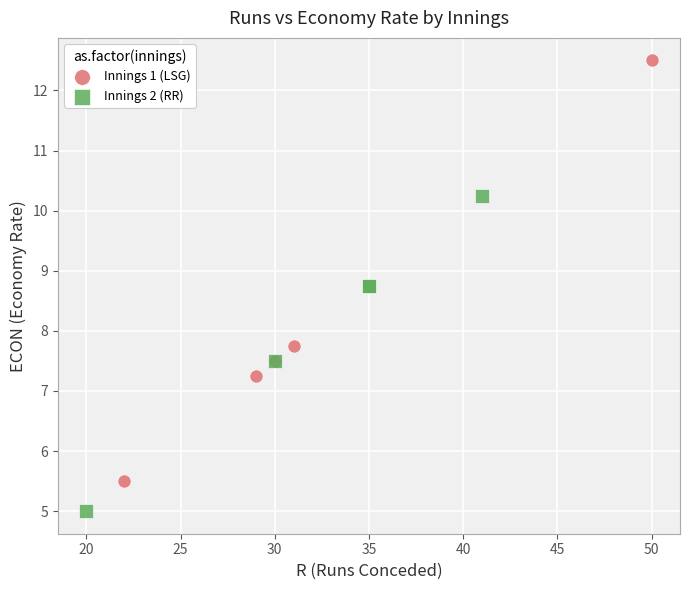

Which series contains the highest Y value?

Innings 1 (LSG)